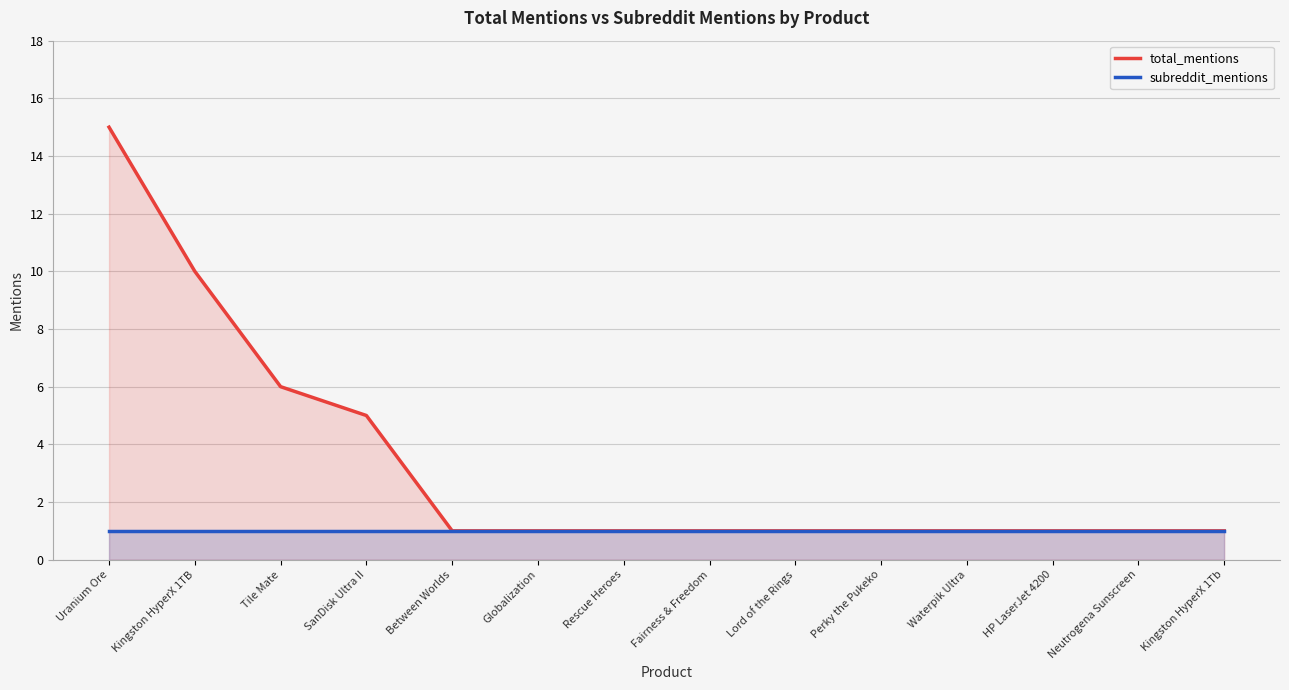

How many lines are shown in the chart?

2